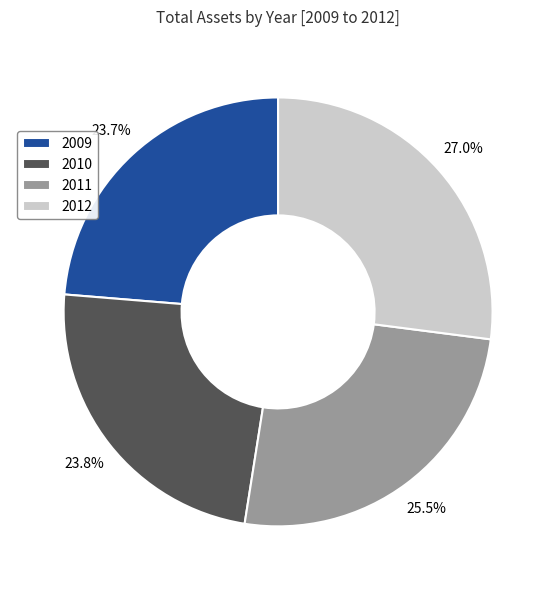

To the nearest percent, what is the average slice percentage?

25%